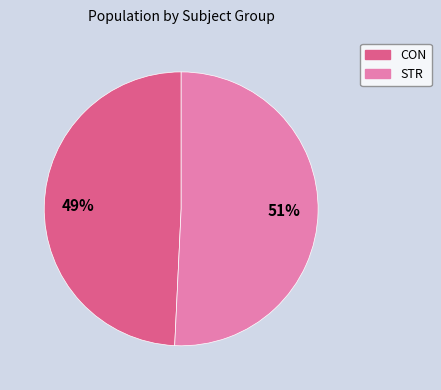

Which has a higher value, STR or CON?

STR